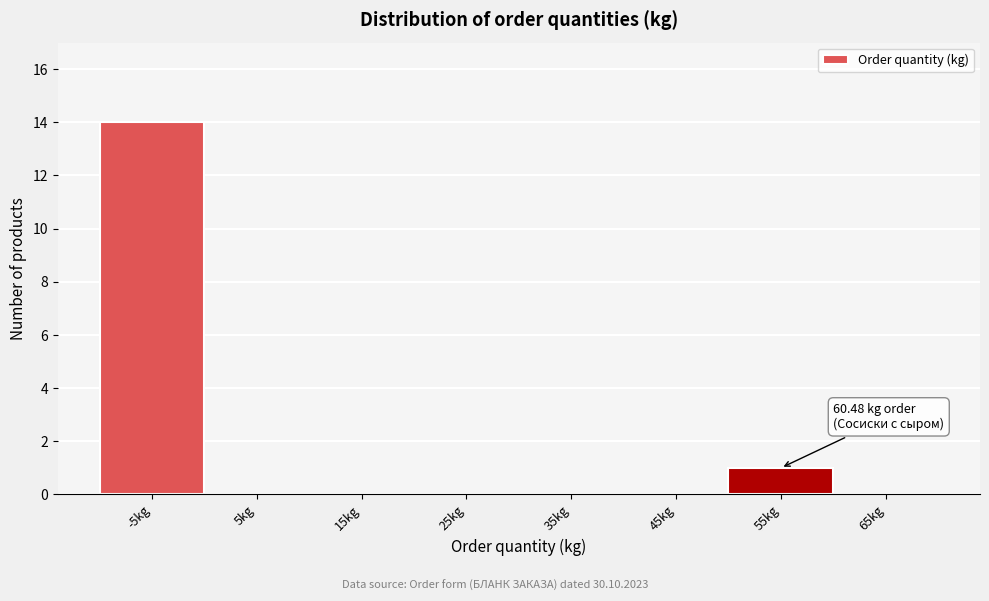

Reading left to right, what are all the values shown in this chart?

-5kg=14	5kg=0	15kg=0	25kg=0	35kg=0	45kg=0	55kg=1	65kg=0